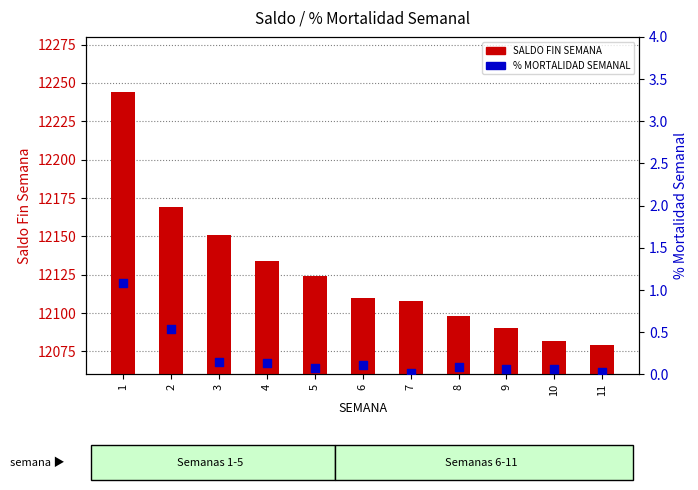

At how many categories does at least one series exceed 11792?

11